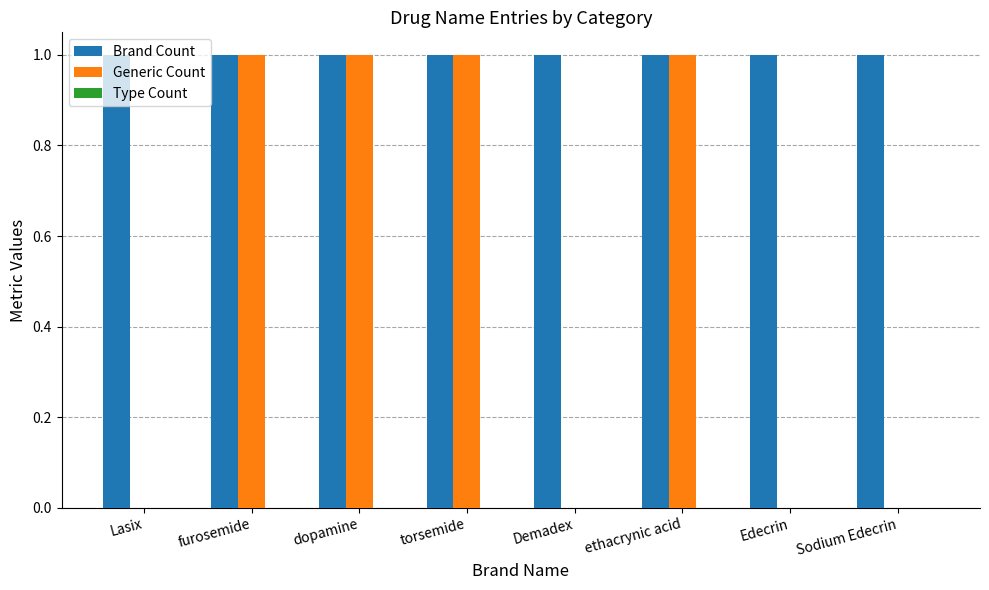

Between Lasix and ethacrynic acid, which series saw the biggest shift?

Generic Count